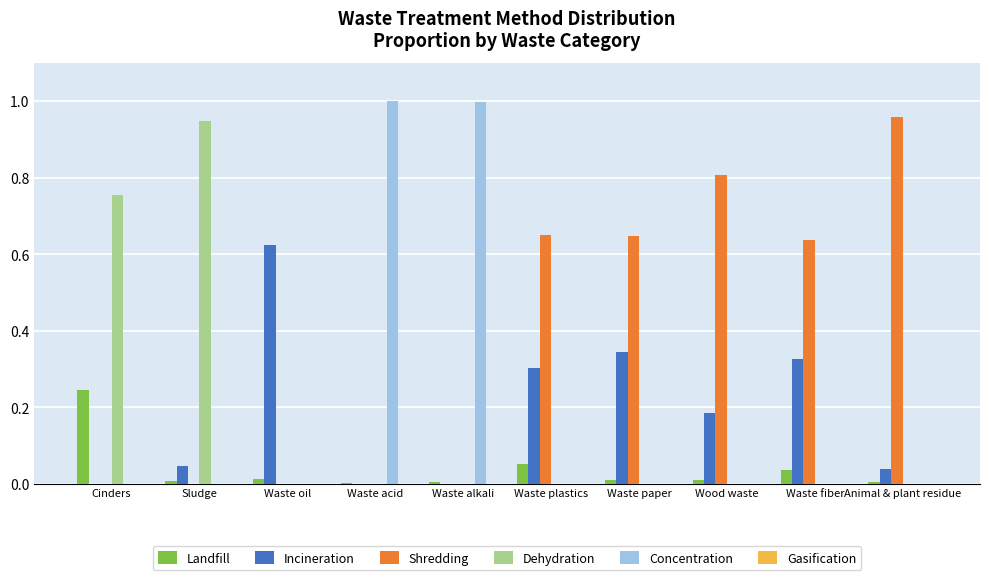

Which series has the largest total across all categories?

Shredding